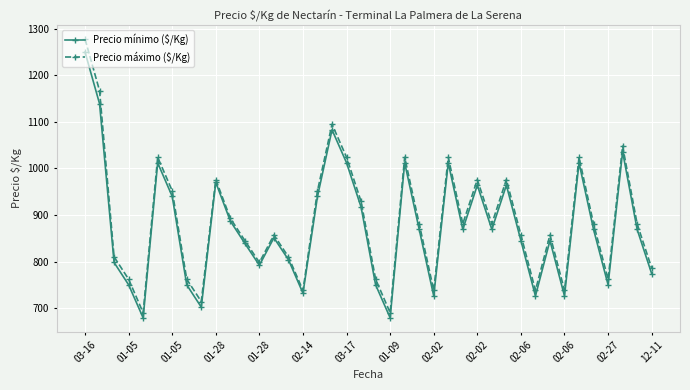

What is the lowest value of the Precio máximo ($/Kg) series?

690